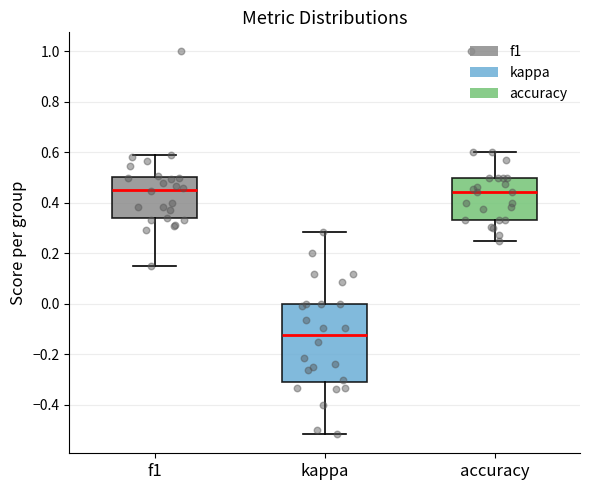

Reading left to right, read every box against the y-axis: the position of its median line, the range the box covers, and the ends of its whiskers. The values are not printed on the chart, so give them approximately, as read against the axis.

f1: median 0.46, box 0.34 to 0.50, whiskers 0.16 to 0.60
kappa: median -0.12, box -0.30 to 0.00, whiskers -0.52 to 0.28
accuracy: median 0.44, box 0.34 to 0.50, whiskers 0.26 to 0.60